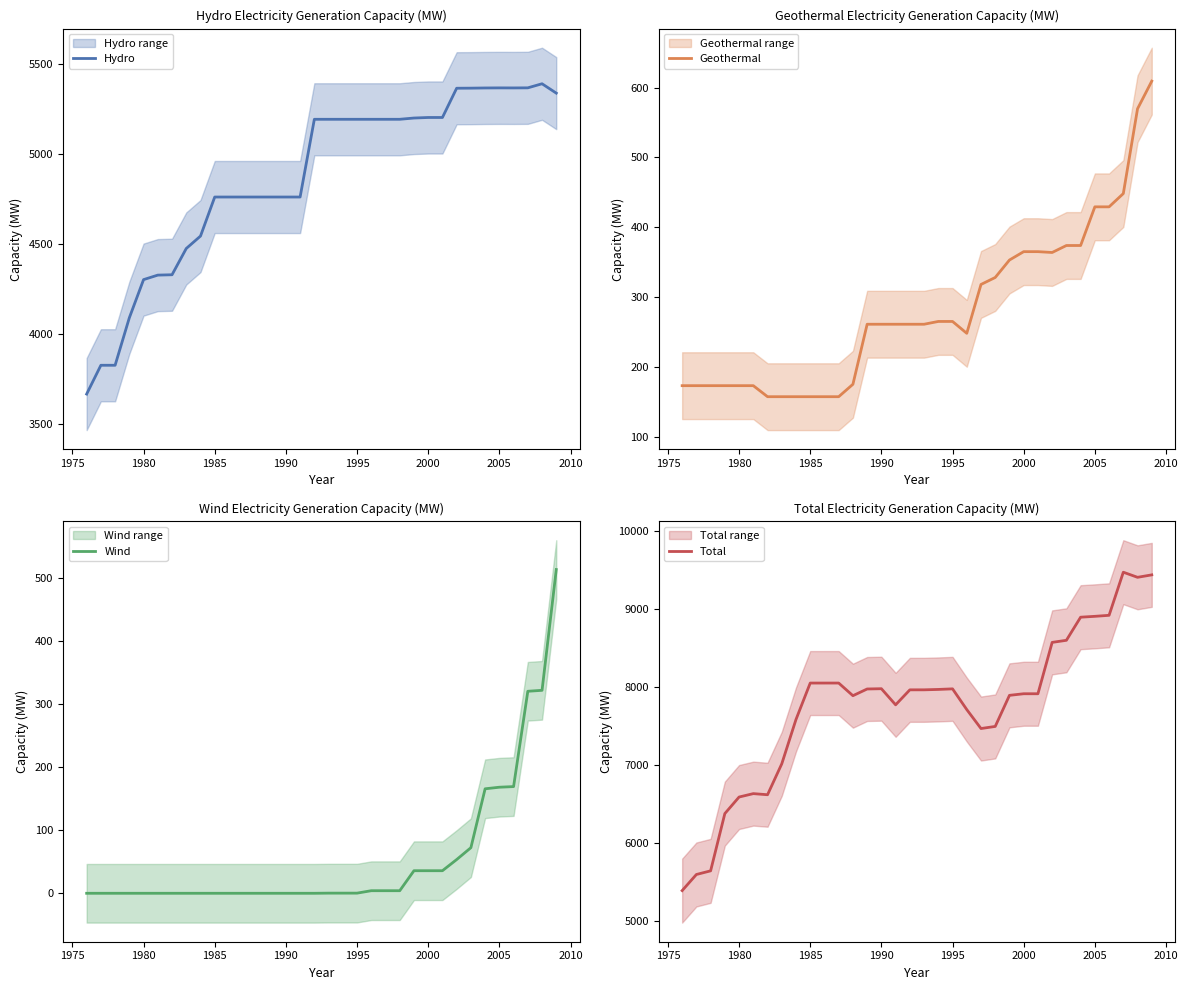

True or false: Geothermal and Hydro cross at least once.

False